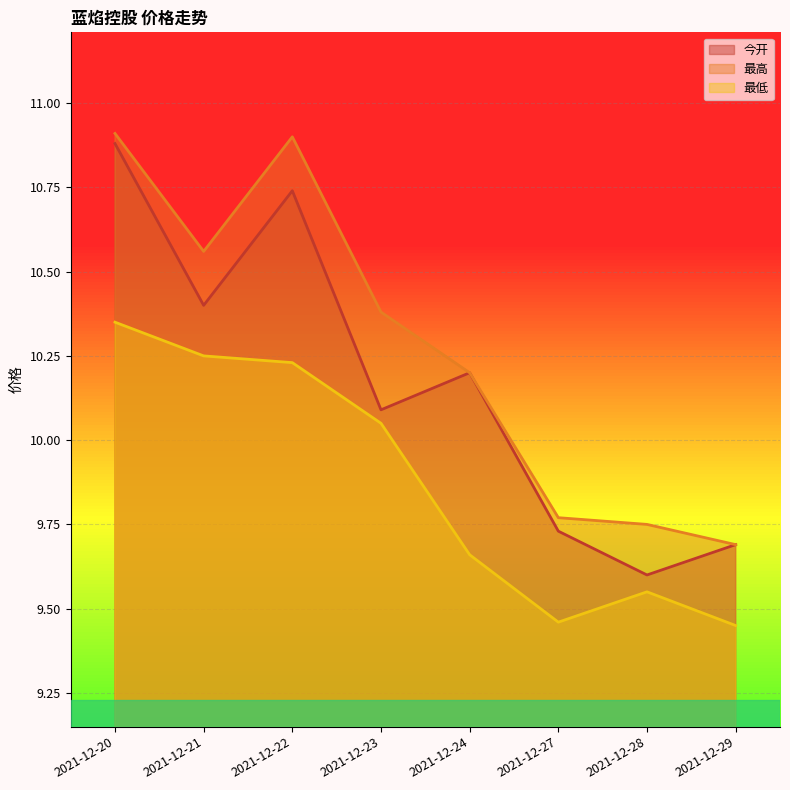

The 最高 series shows 9.7 at 2021-12-29. True or false?

True